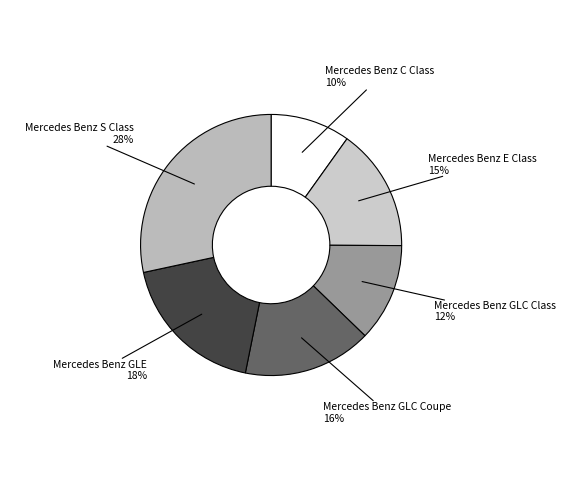

Which category has the smallest portion of the pie?

Mercedes Benz C Class